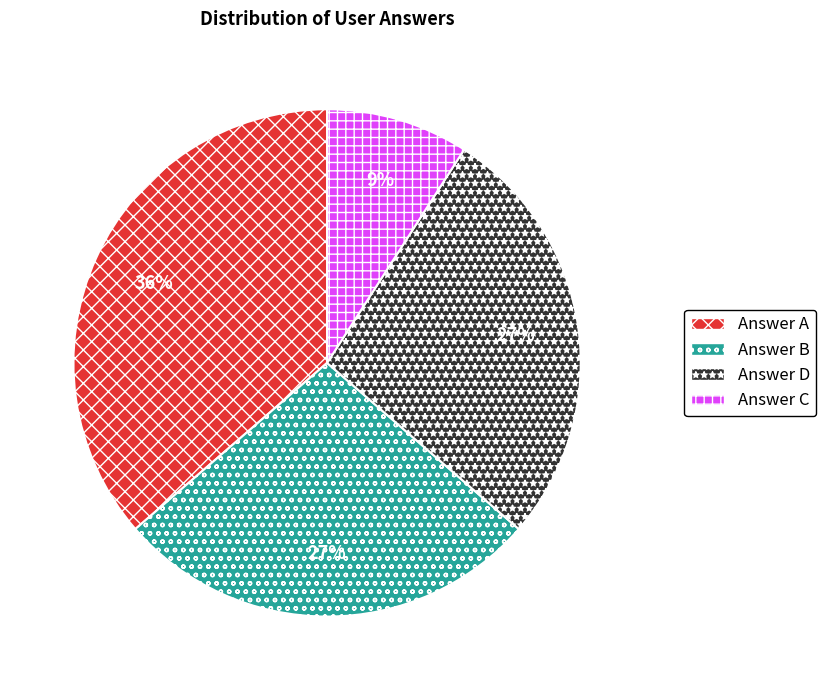

Does any single category account for the majority?

No